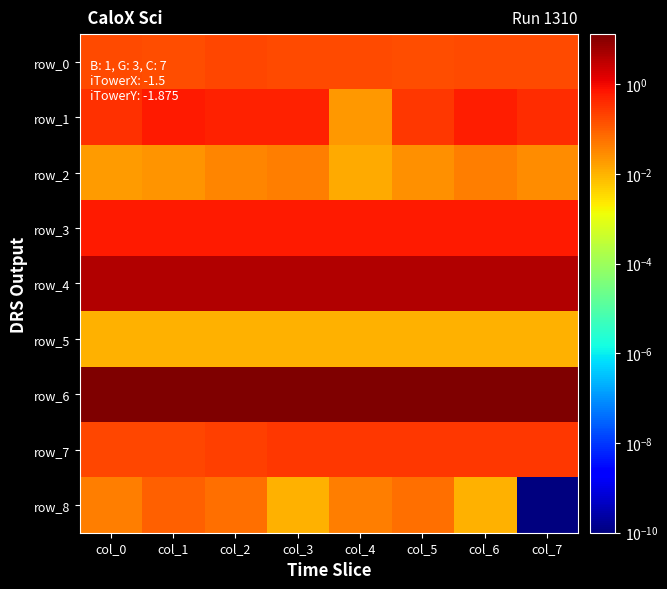

Is it true that row_2 equals 0.0 at col_4?

True